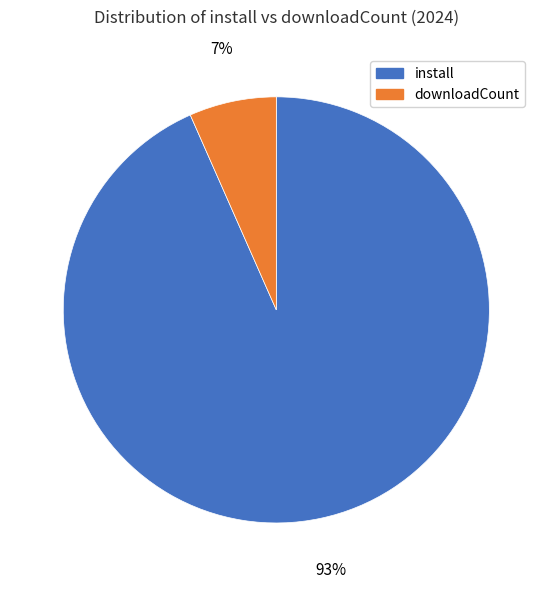

Do install and downloadCount together represent more than half of the pie?

Yes